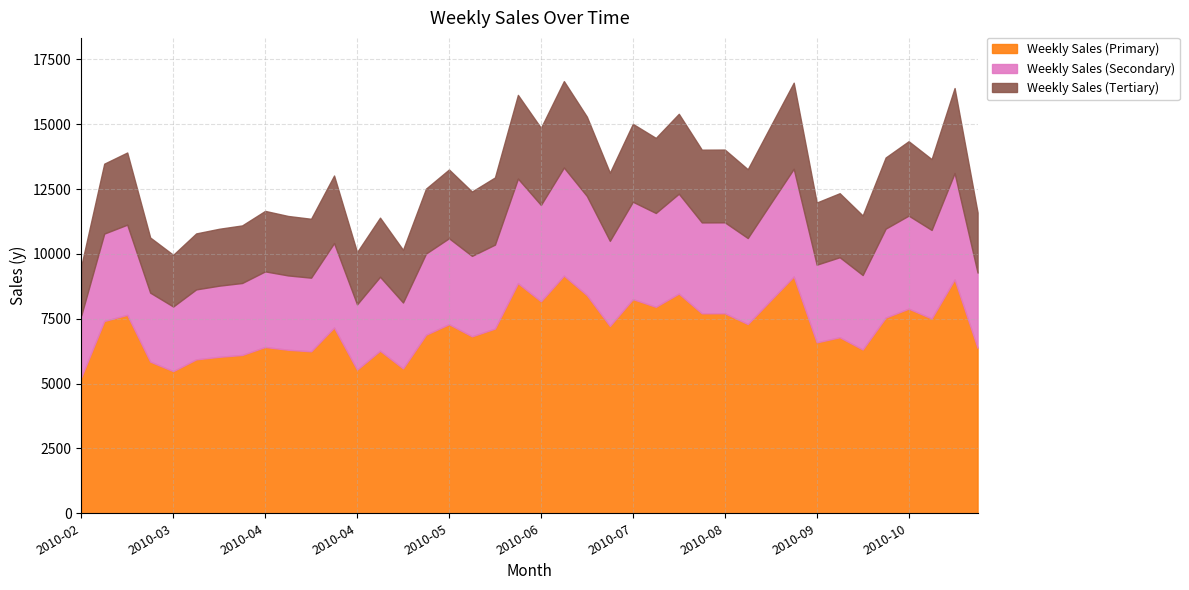

What is the sum of all values?

283514.5